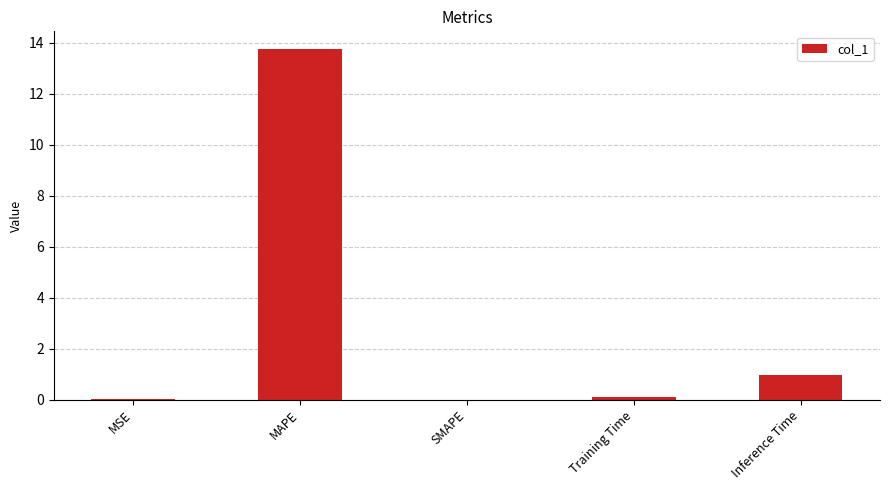

Which has a higher value, MSE or MAPE?

MAPE